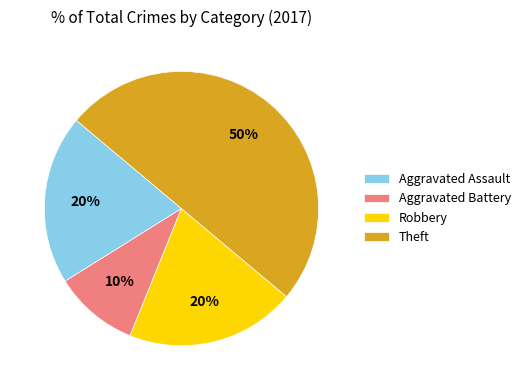

To the nearest percent, what is the difference between the Aggravated Assault and Aggravated Battery slice percentages?

10%